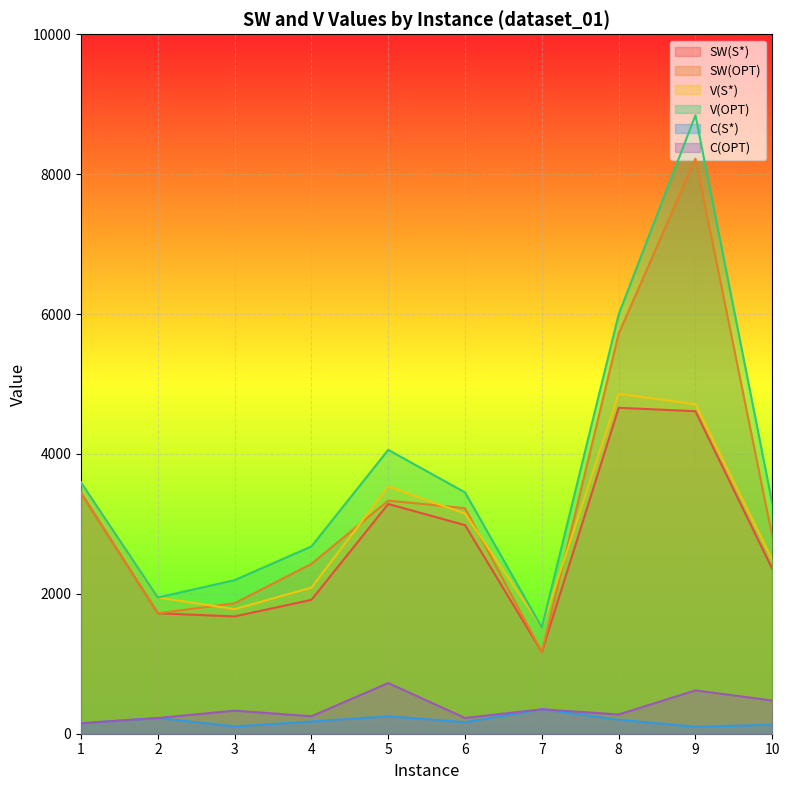

Reading left to right, transcribe all the data shown in this chart.

SW(S*): 1=3442	2=1722	3=1677	4=1914	5=3285	6=2982	7=1169	8=4660	9=4611	10=2358
SW(OPT): 1=3442	2=1722	3=1866	4=2428	5=3333	6=3225	7=1169	8=5718	9=8222	10=2821
V(S*): 1=3592	2=1947	3=1782	4=2089	5=3535	6=3147	7=1519	8=4860	9=4711	10=2488
V(OPT): 1=3592	2=1947	3=2196	4=2678	5=4058	6=3450	7=1519	8=5993	9=8842	10=3296
C(S*): 1=150	2=225	3=105	4=175	5=250	6=165	7=350	8=200	9=100	10=130
C(OPT): 1=150	2=225	3=330	4=250	5=725	6=225	7=350	8=275	9=620	10=475